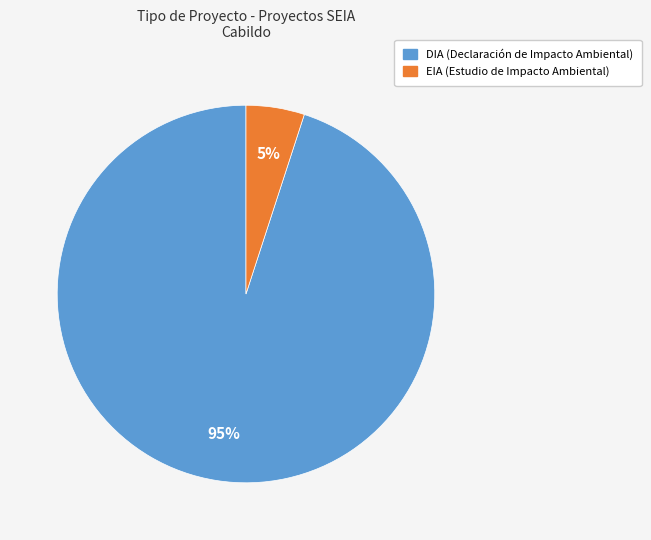

Is there any slice that represents more than half of the pie?

Yes